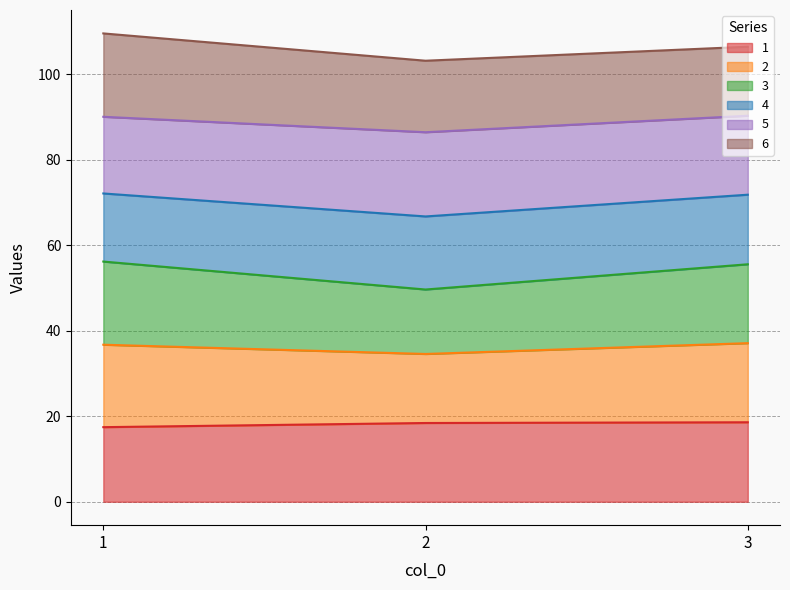

How many lines are shown in the chart?

6